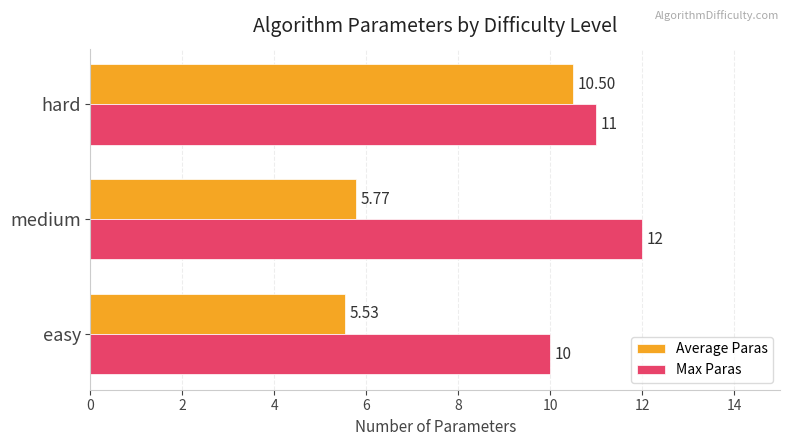

Which series has the largest range (max minus min)?

Average Paras